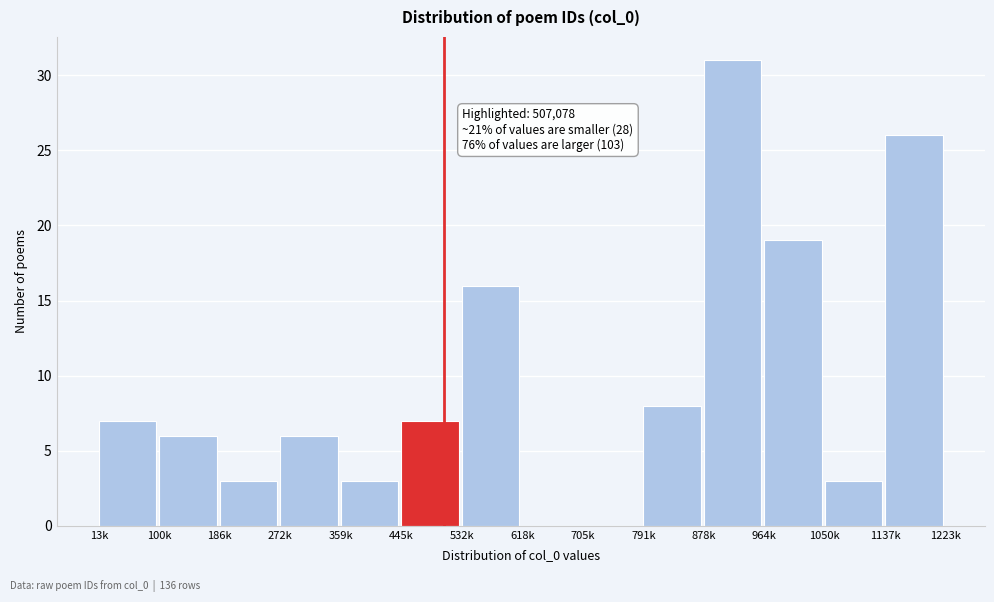

Reading left to right, what are all the values shown in this chart?

13k=7	100k=6	186k=3	272k=6	359k=3	445k=7	532k=16	618k=0	705k=0	791k=8	878k=31	964k=19	1050k=3	1137k=26